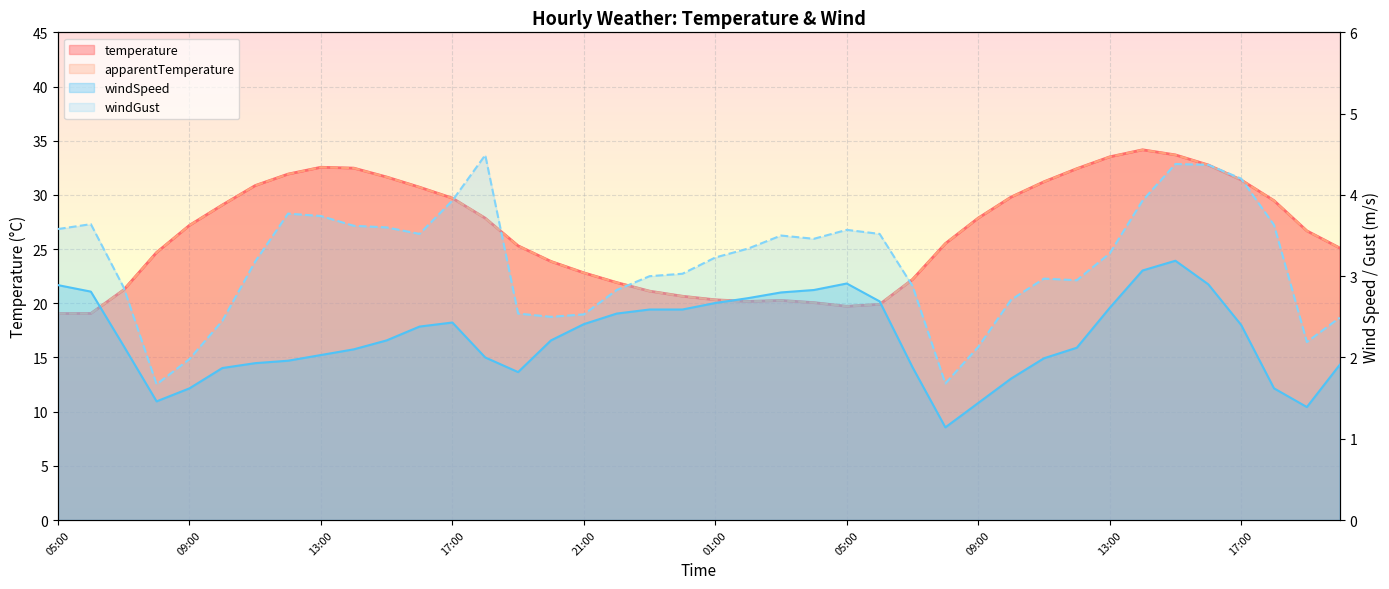

What is the sum of all windSpeed values?

90.0